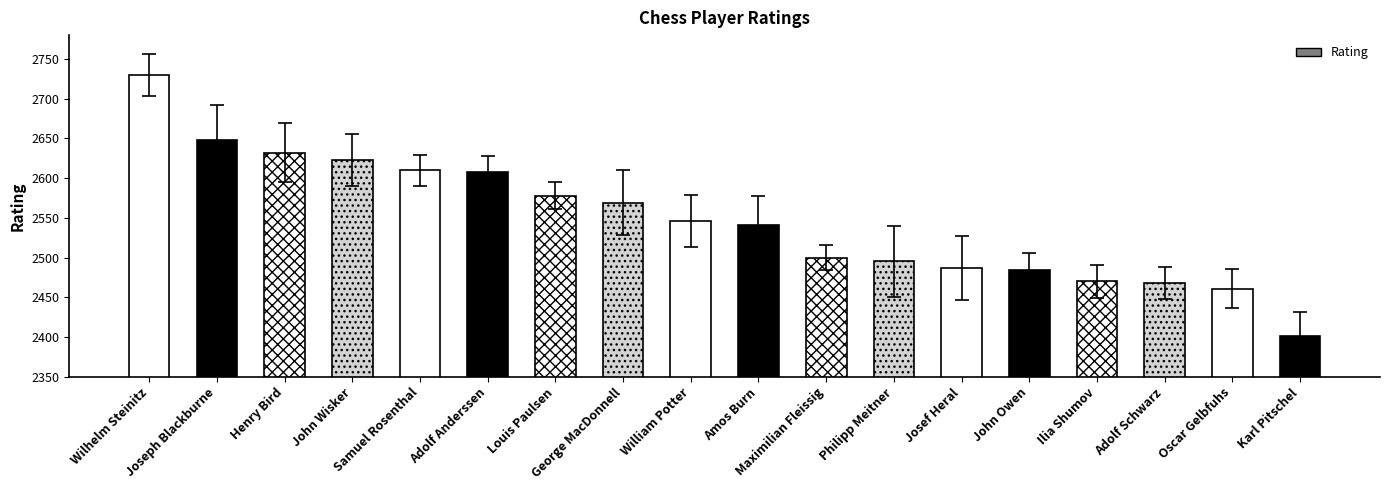

The value at Wilhelm Steinitz is 2730. True or false?

True